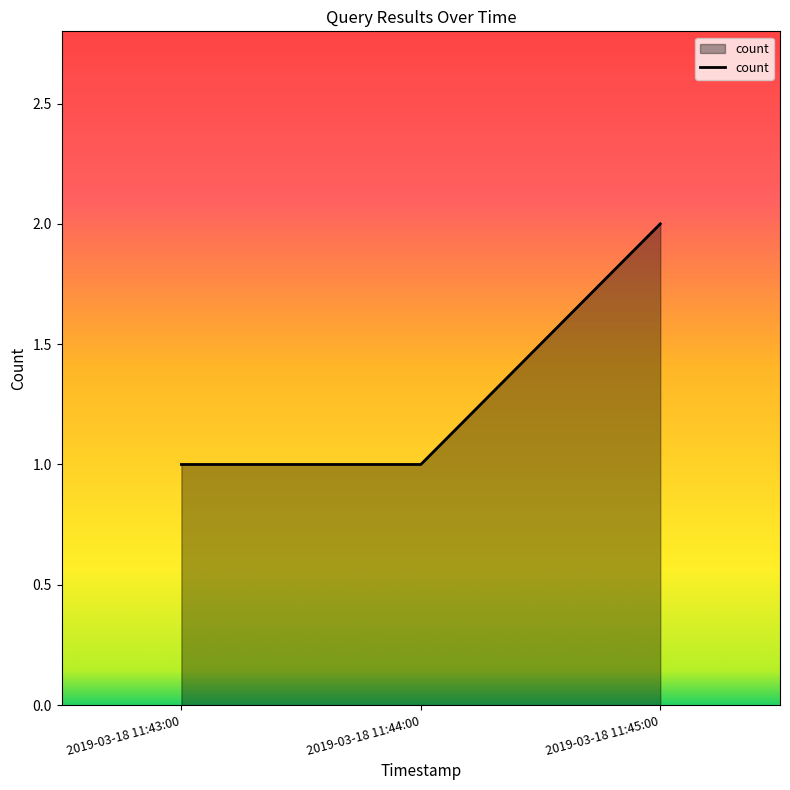

Reading left to right, list all the values displayed in this chart.

1	1	2